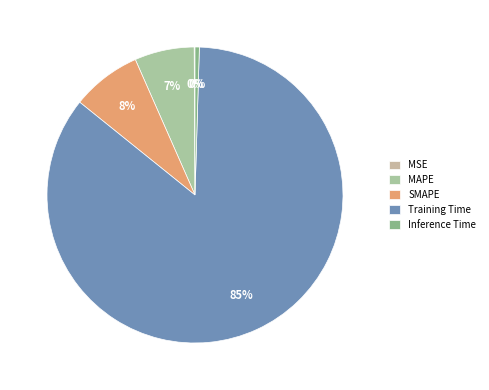

Which slice is the largest?

Training Time